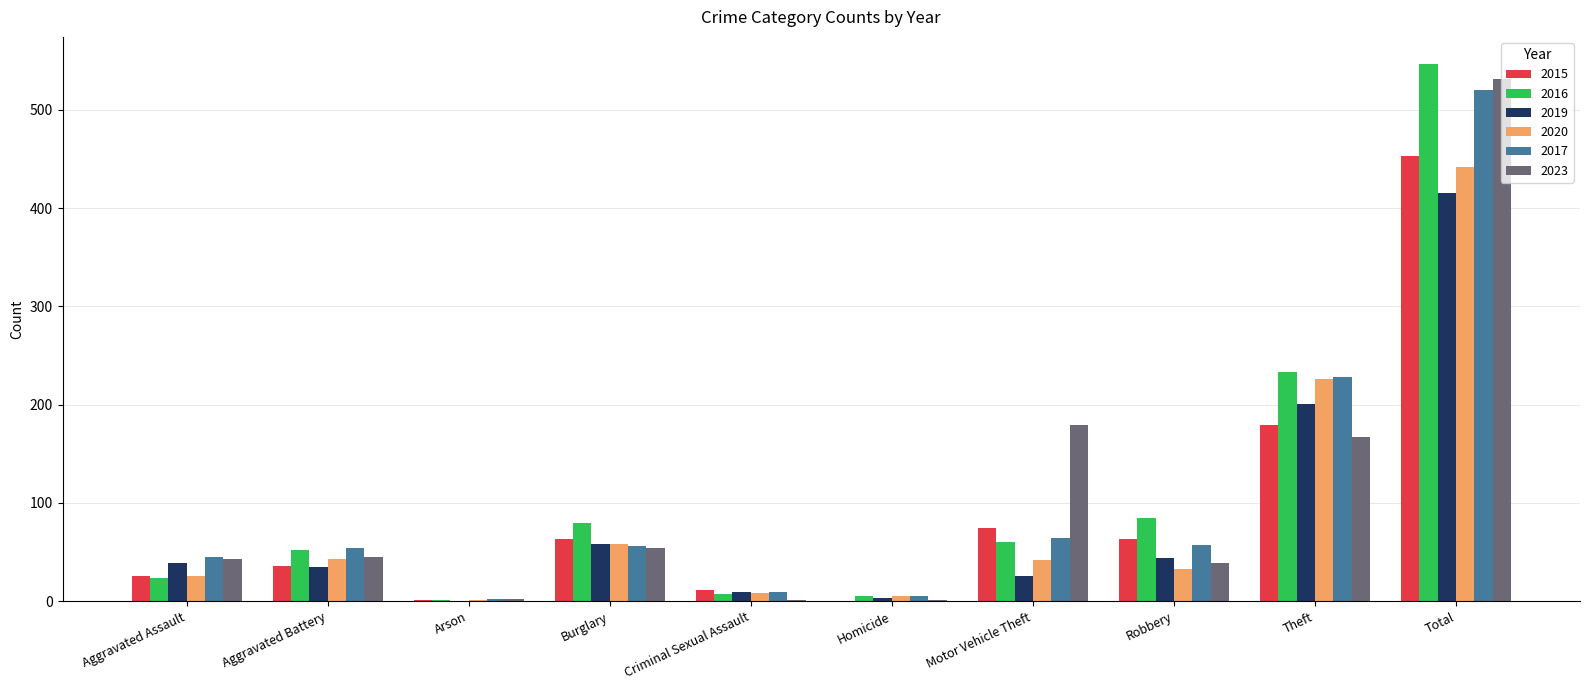

How many data points does each series have?

10